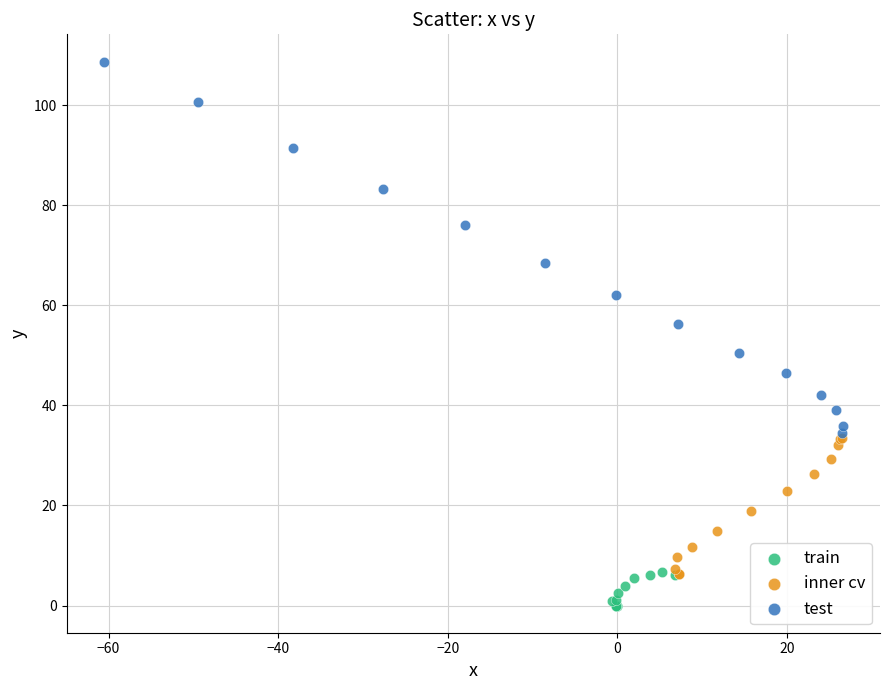

What are all the series names shown in the legend?

train, inner cv, test